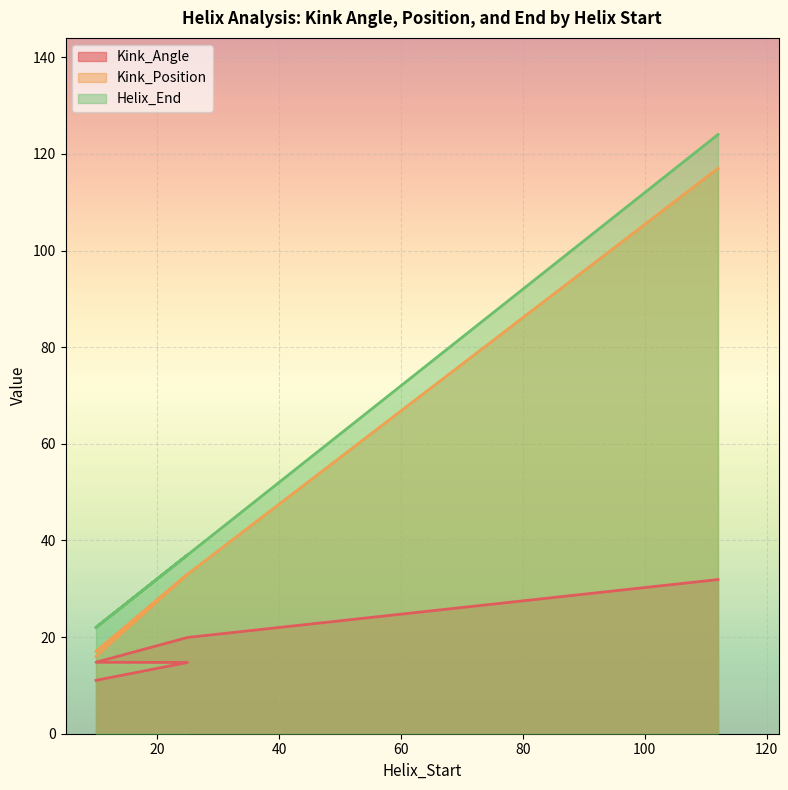

Is the value of Kink_Angle at 25 greater than the value of Helix_End at 25?

No